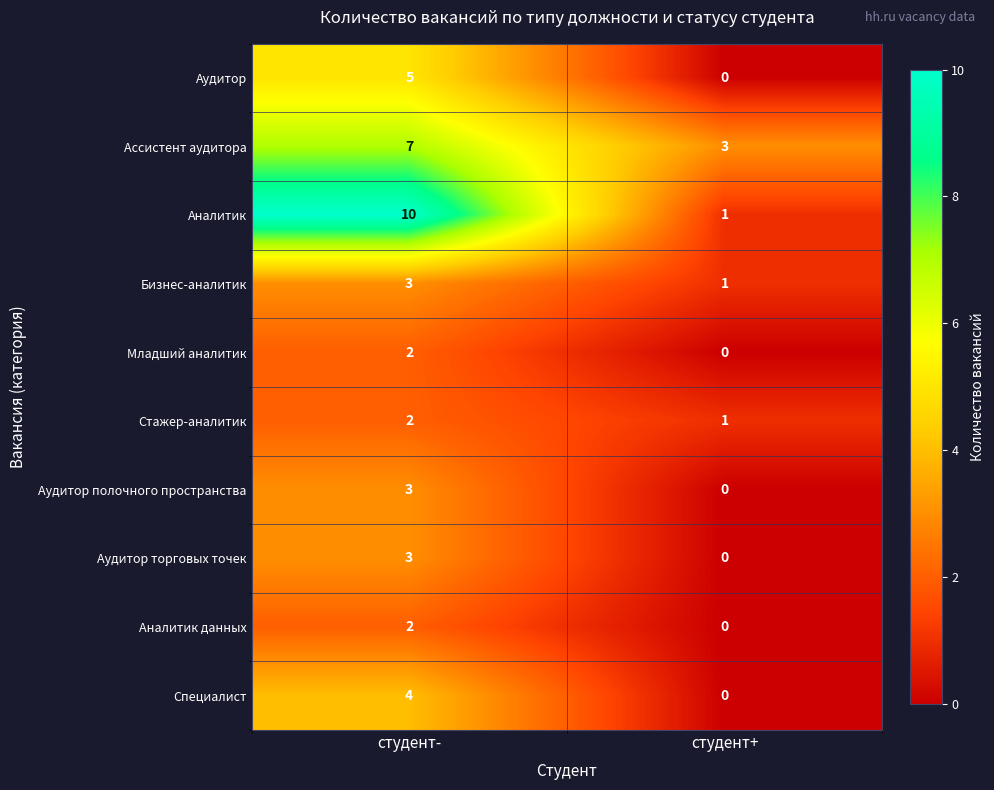

Reading left to right, extract all data points from this chart.

Аудитор: студент-=5	студент+=0
Ассистент аудитора: студент-=7	студент+=3
Аналитик: студент-=10	студент+=1
Бизнес-аналитик: студент-=3	студент+=1
Младший аналитик: студент-=2	студент+=0
Стажер-аналитик: студент-=2	студент+=1
Аудитор полочного пространства: студент-=3	студент+=0
Аудитор торговых точек: студент-=3	студент+=0
Аналитик данных: студент-=2	студент+=0
Специалист: студент-=4	студент+=0